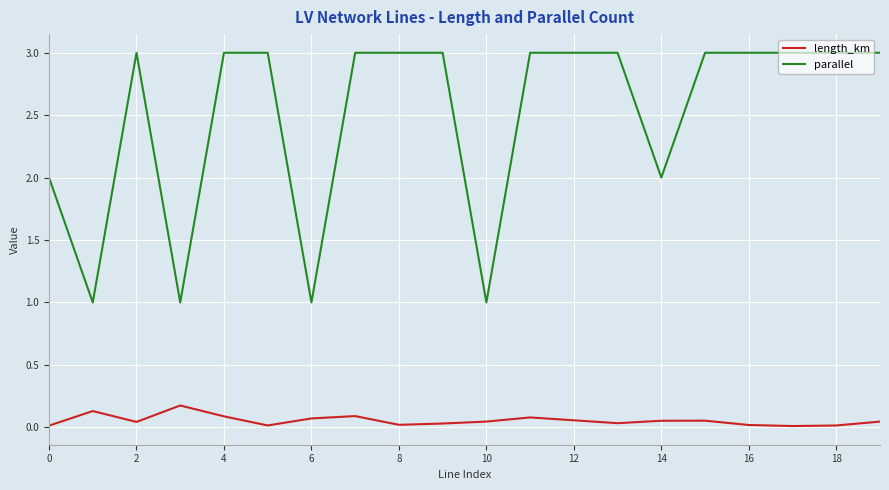

Which series has the largest range (max minus min)?

parallel